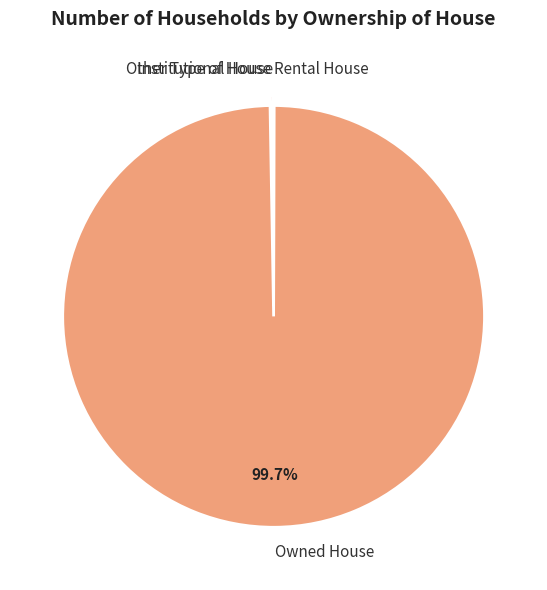

Is it true that Owned House is 100% of the pie?

True